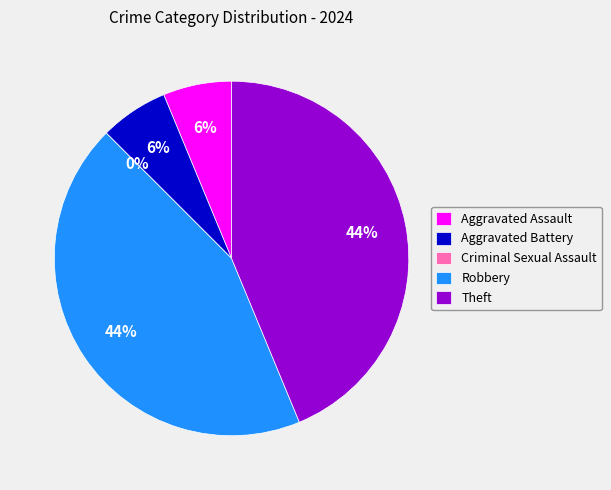

True or false: Aggravated Assault accounts for 1% of the total.

False